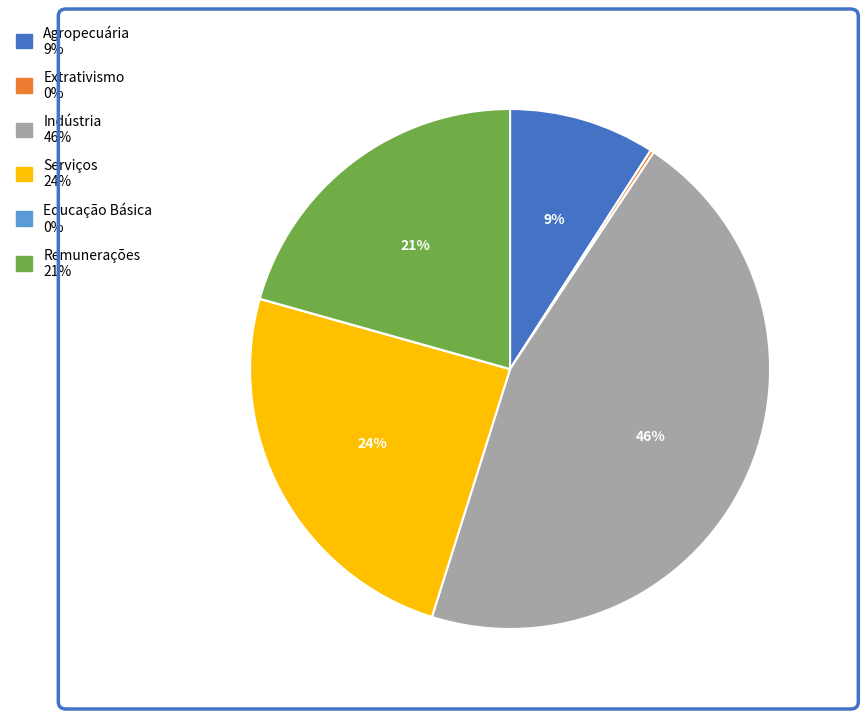

To the nearest percent, what is the average slice percentage?

17%